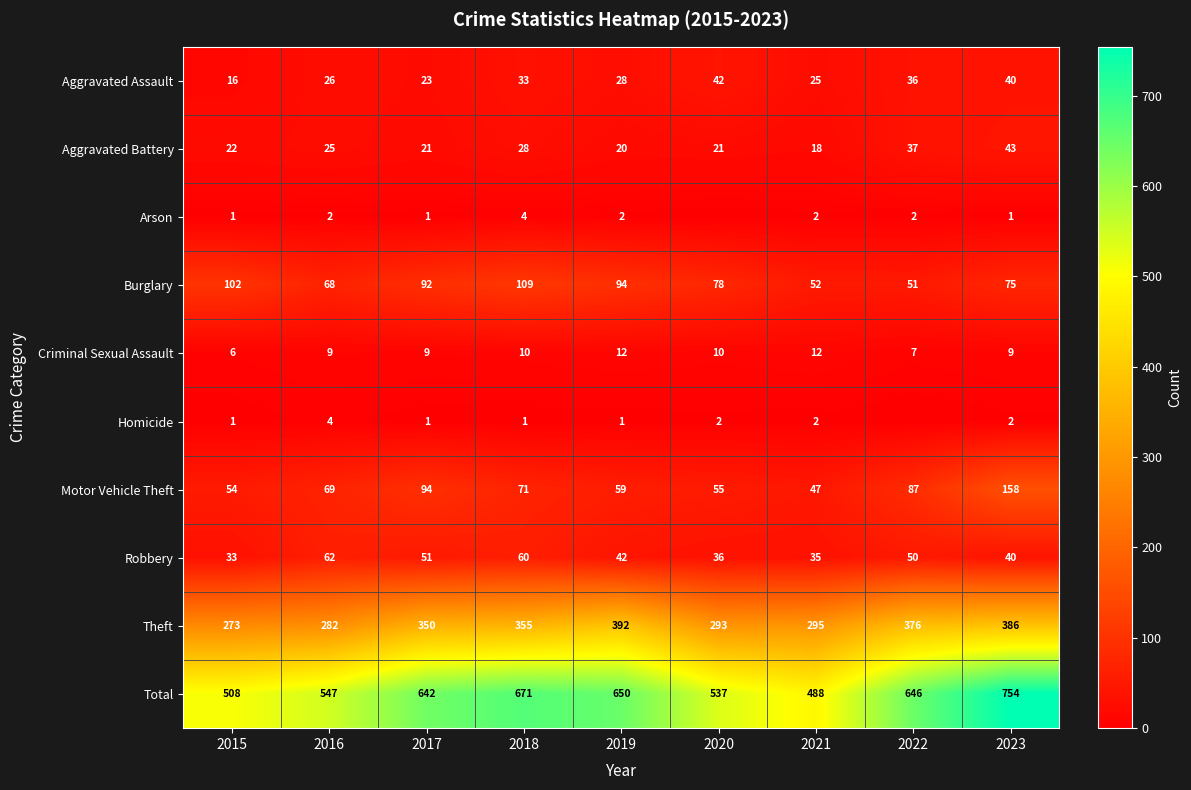

Which series changed the most between 2017 and 2019?

Theft